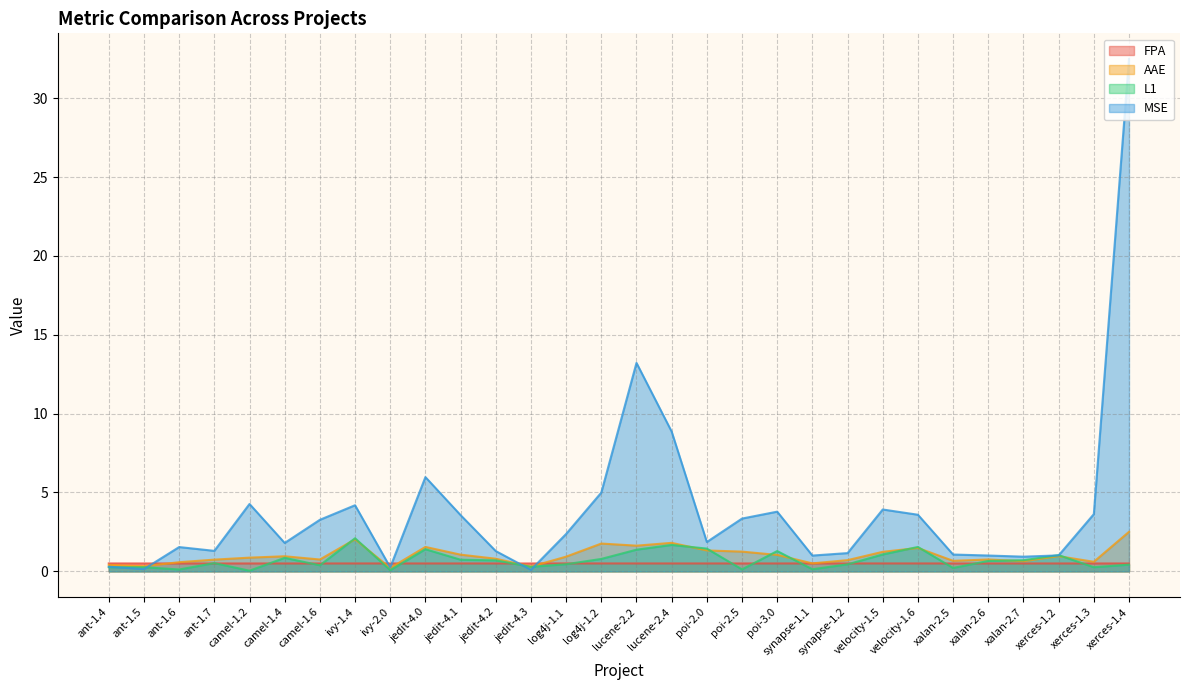

What is the difference between the maximum and minimum values in the L1 series?

2.1